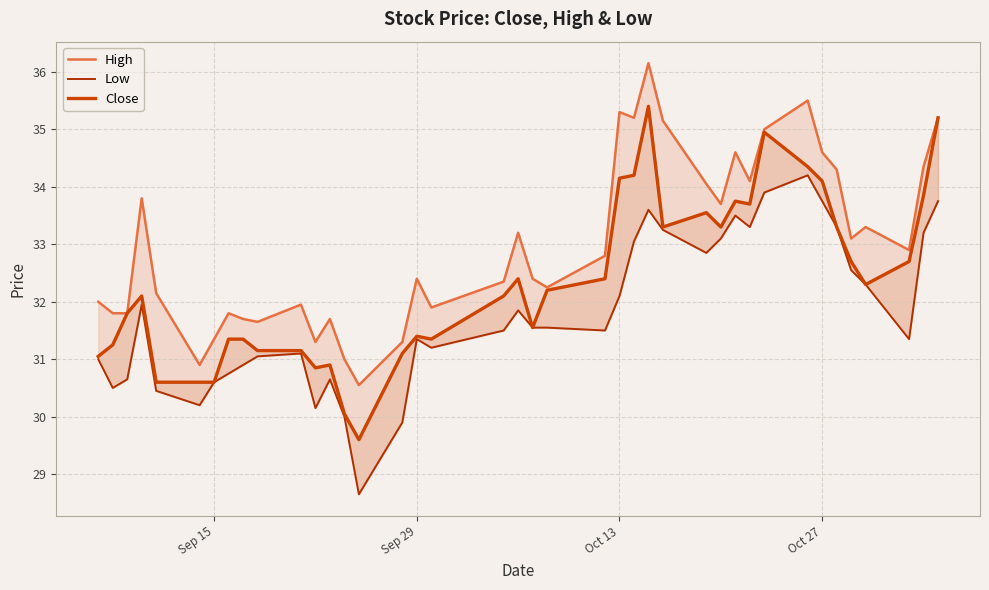

How many lines are shown in the chart?

3